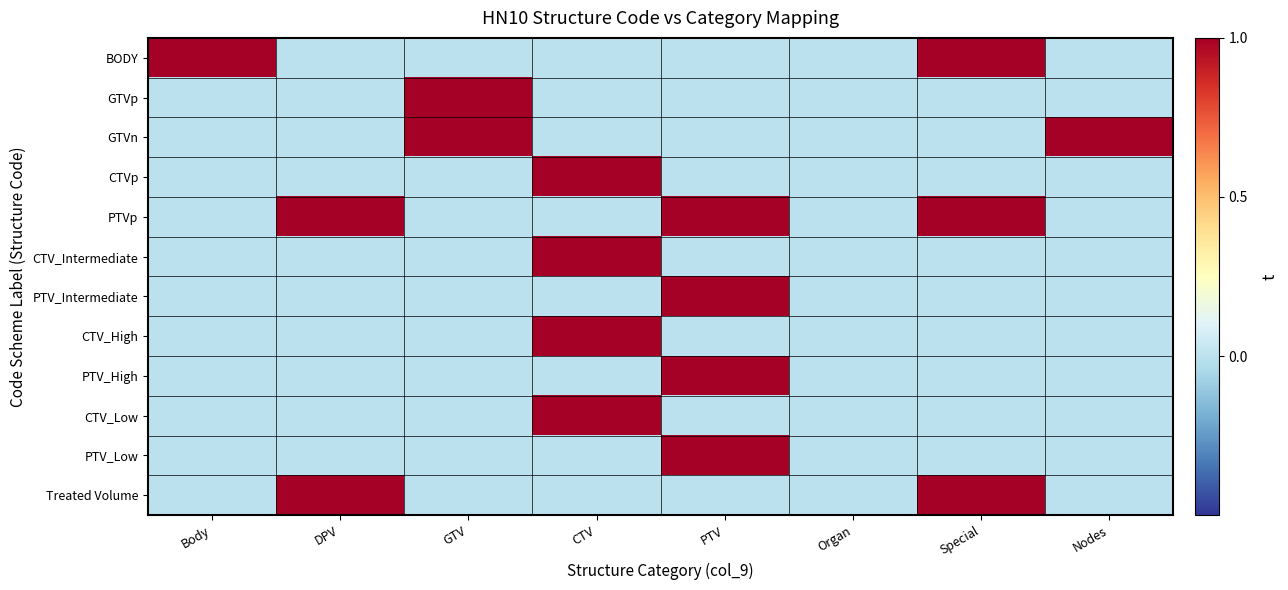

At how many categories does at least one series exceed 0?

7